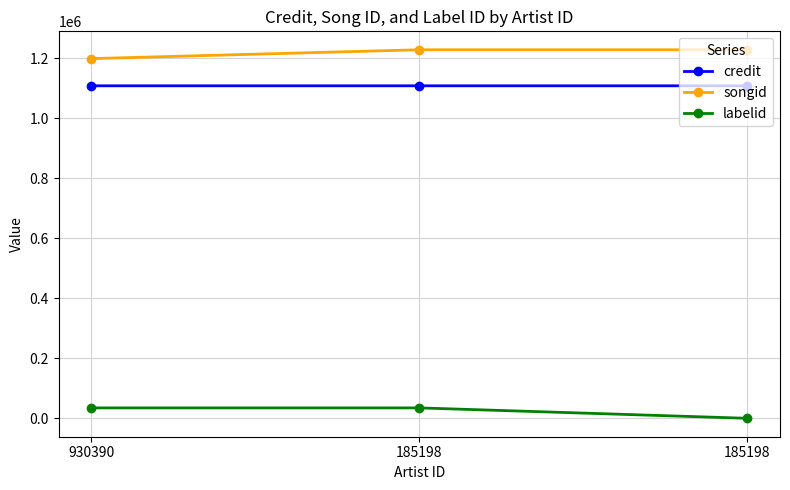

Does the chart have visible grid lines?

Yes